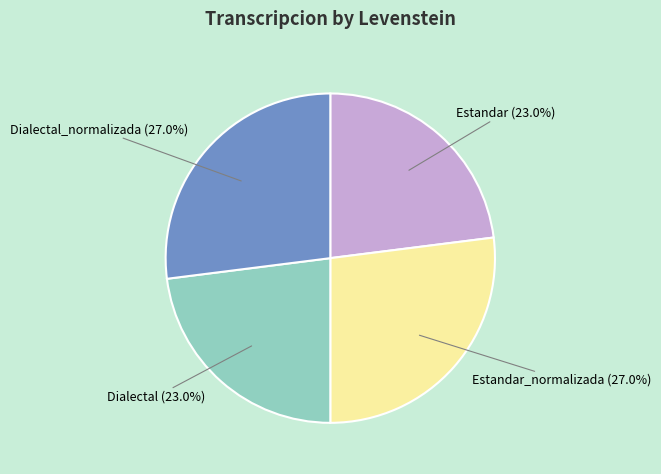

Is there a majority slice in this chart?

No